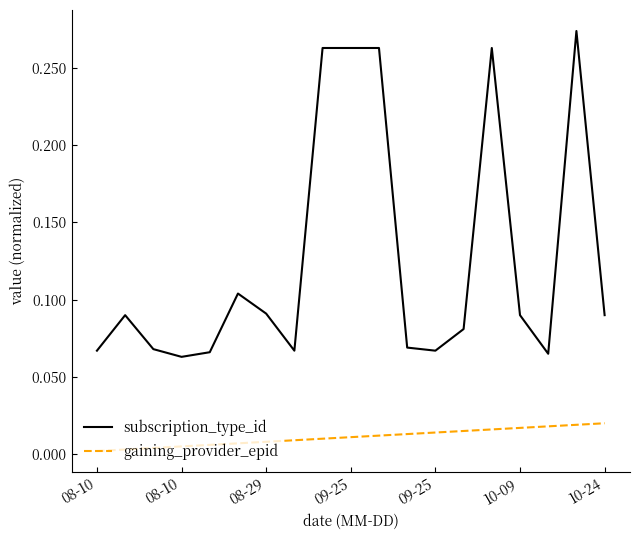

Which series has the largest total across all categories?

subscription_type_id